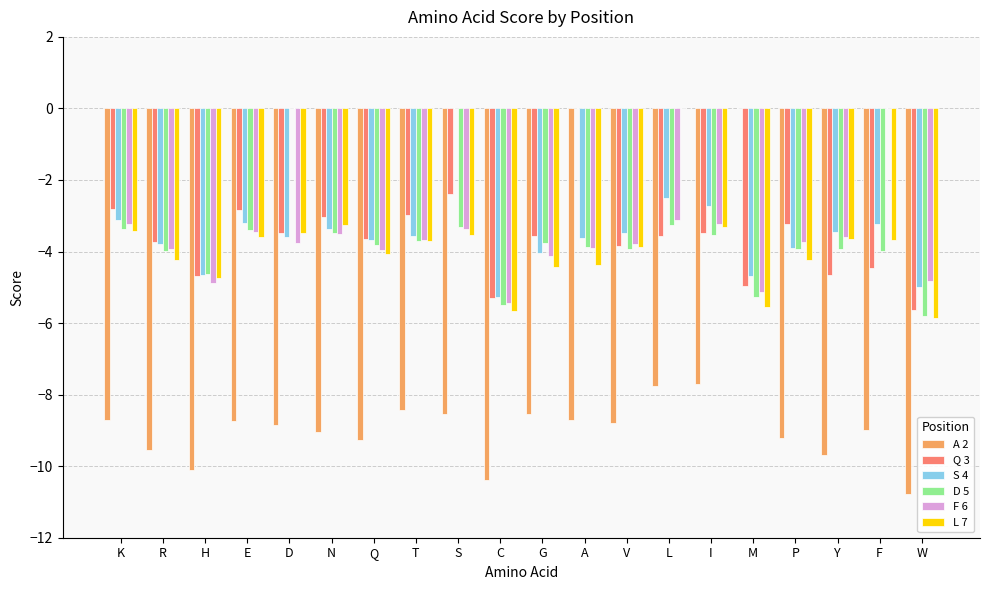

Is it true that F 6 equals -6.4 at P?

False